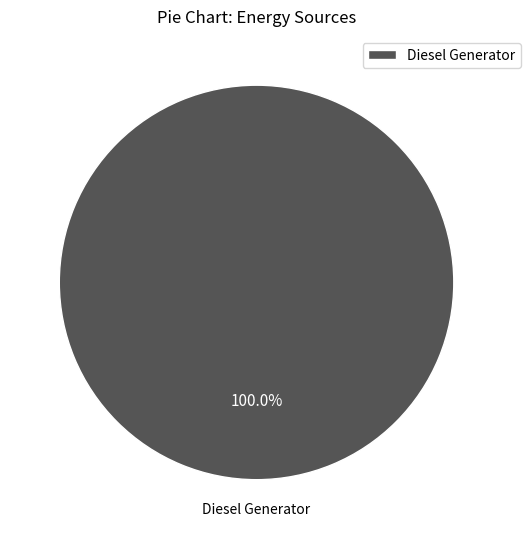

Rank the categories by value from lowest to highest.

Diesel Generator